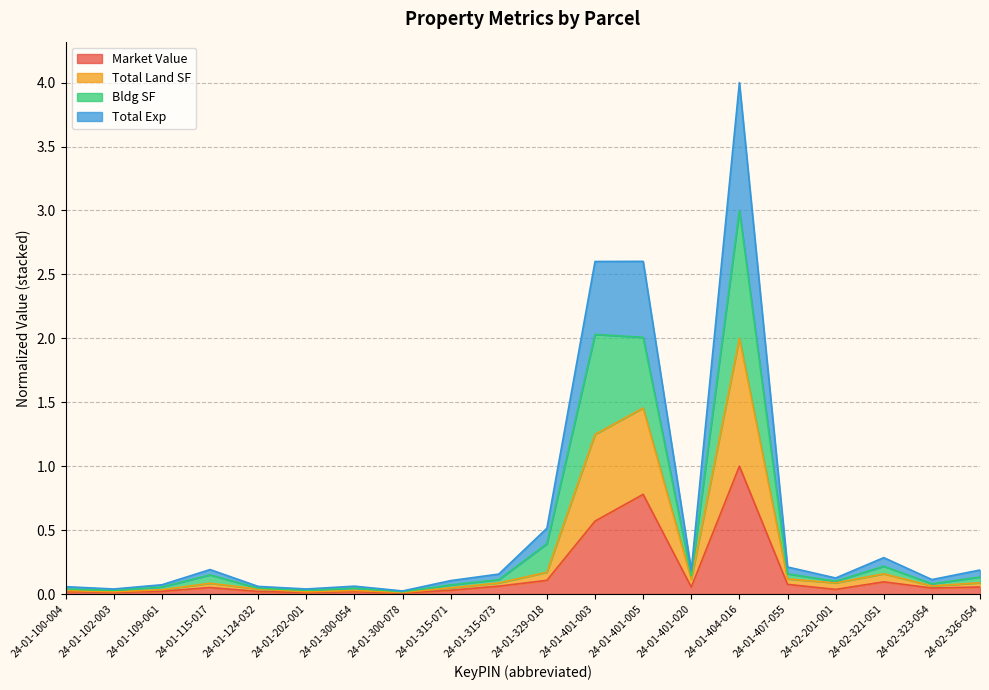

Where is Bldg SF nearest to the value 2?

24-01-401-003